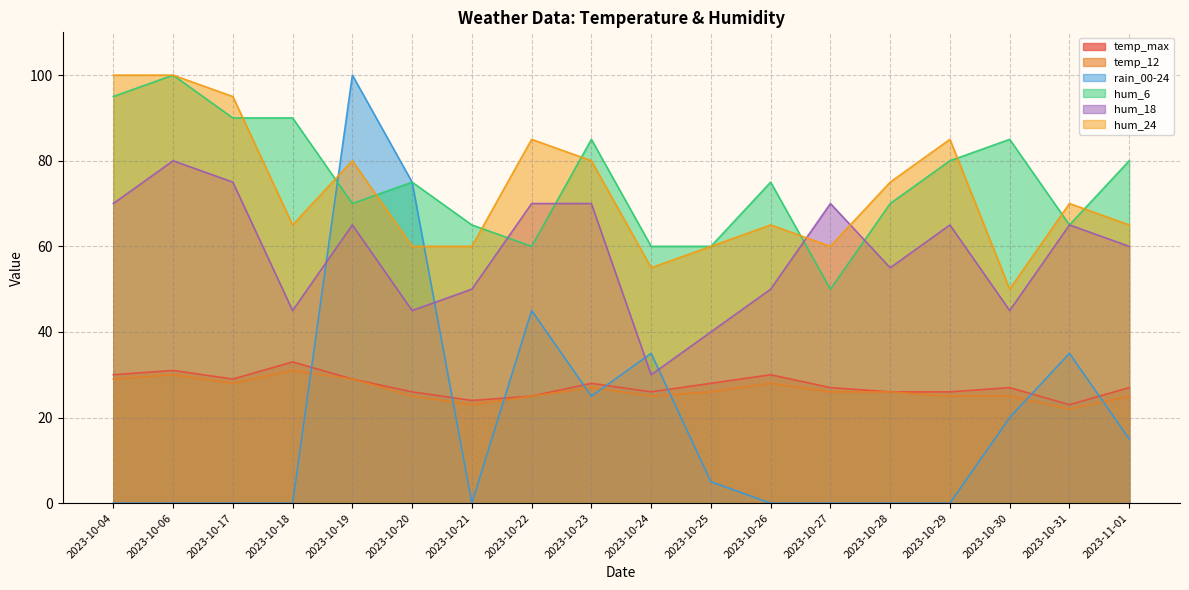

Is the value of hum_24 at 2023-10-25 greater than the value of hum_6 at 2023-10-28?

No